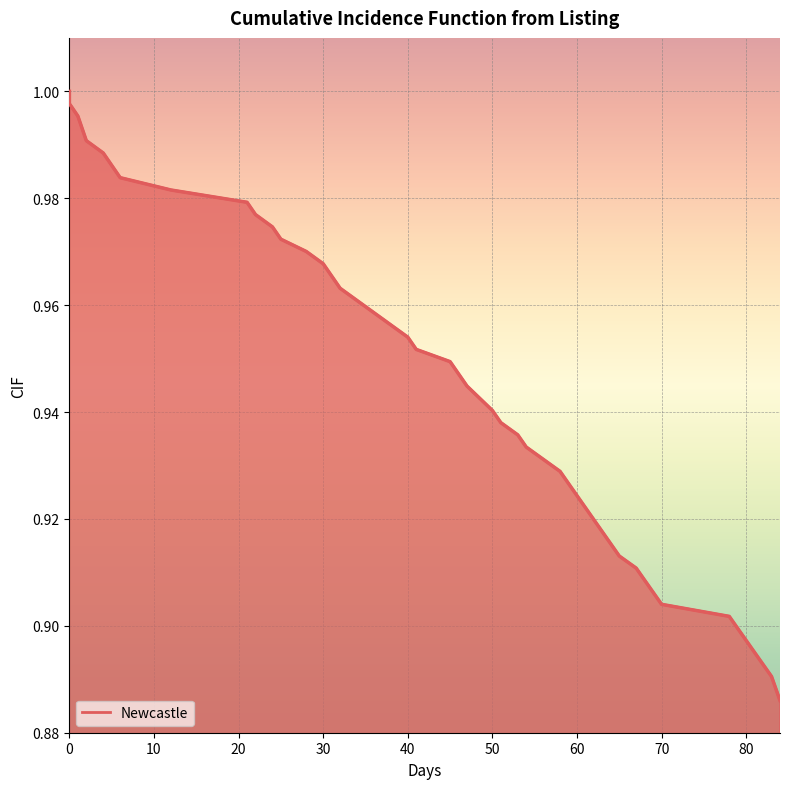

Where is the data nearest to the value 0?

84